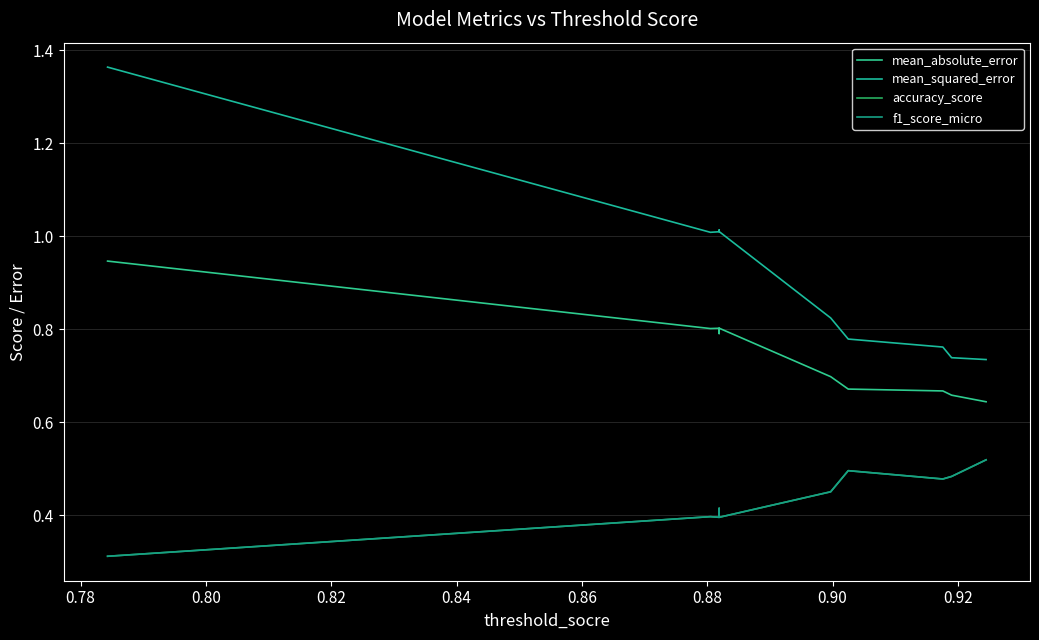

Does the chart have visible grid lines?

Yes